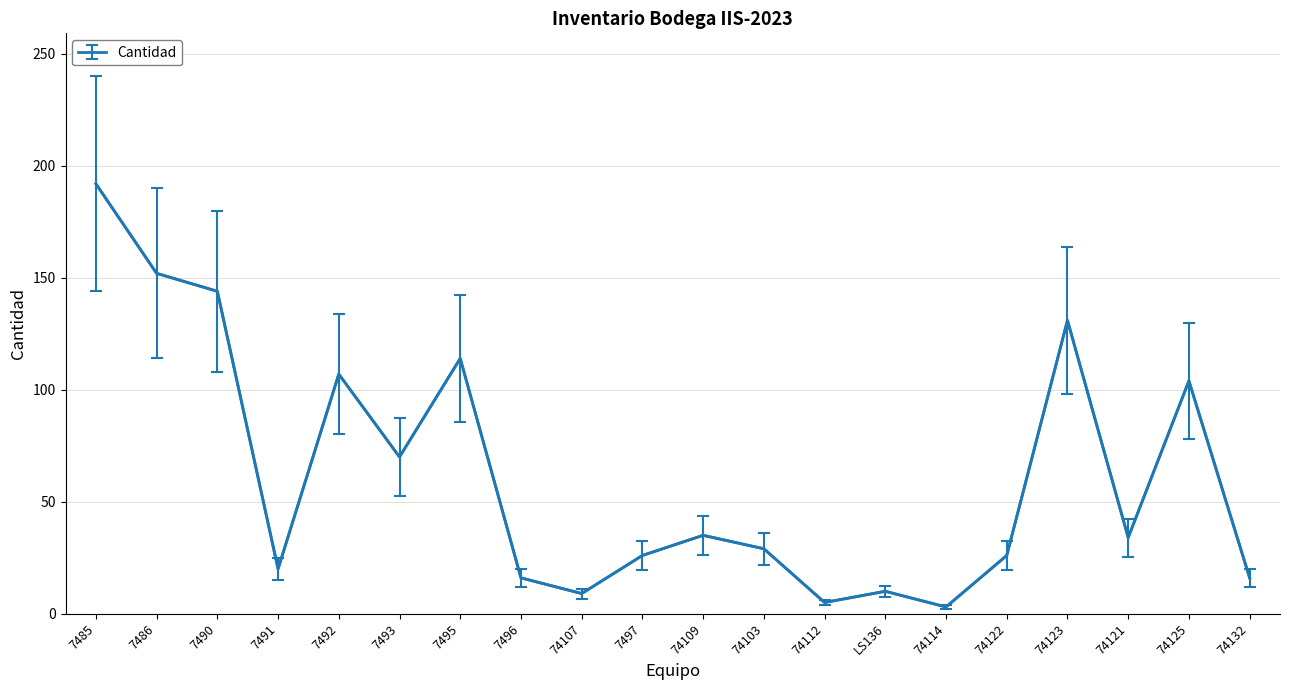

The chart shows a value of 3 at 74114. True or false?

True